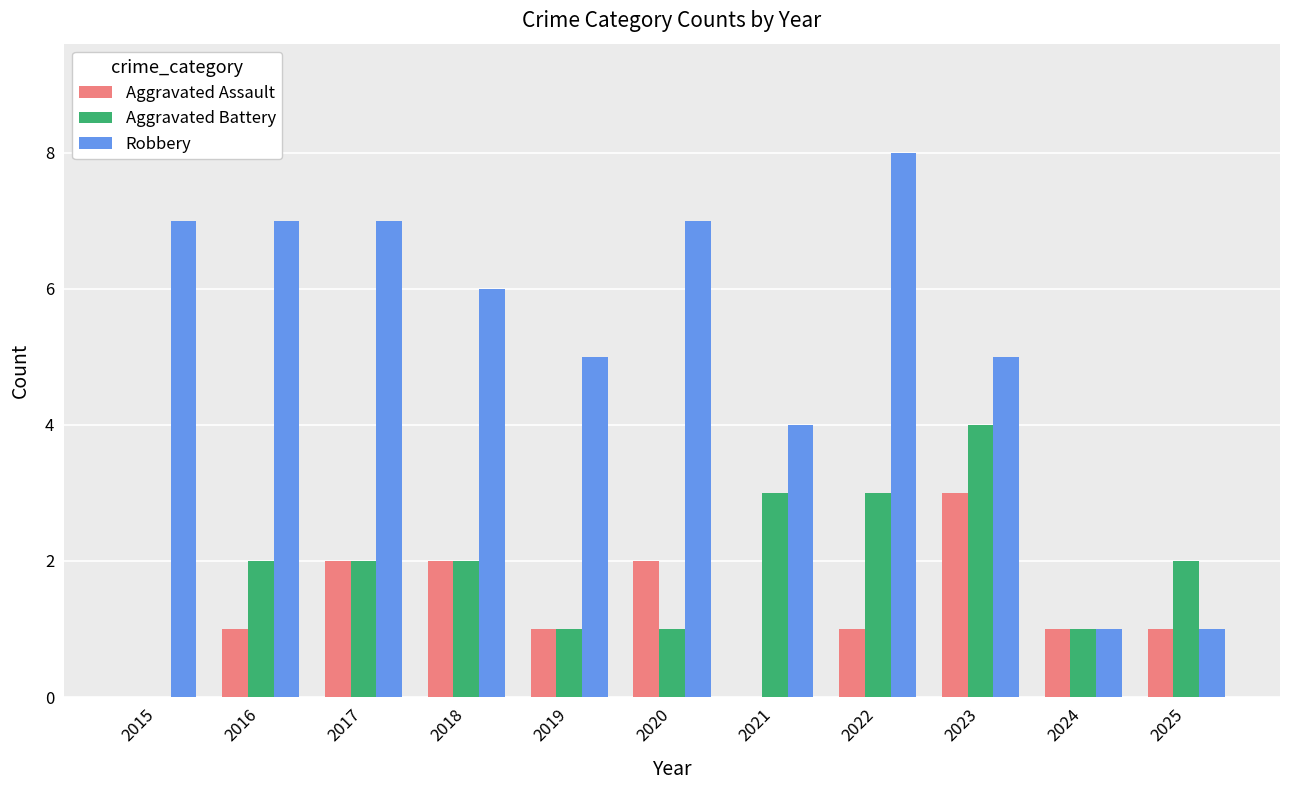

Does the chart contain stacked bars?

No